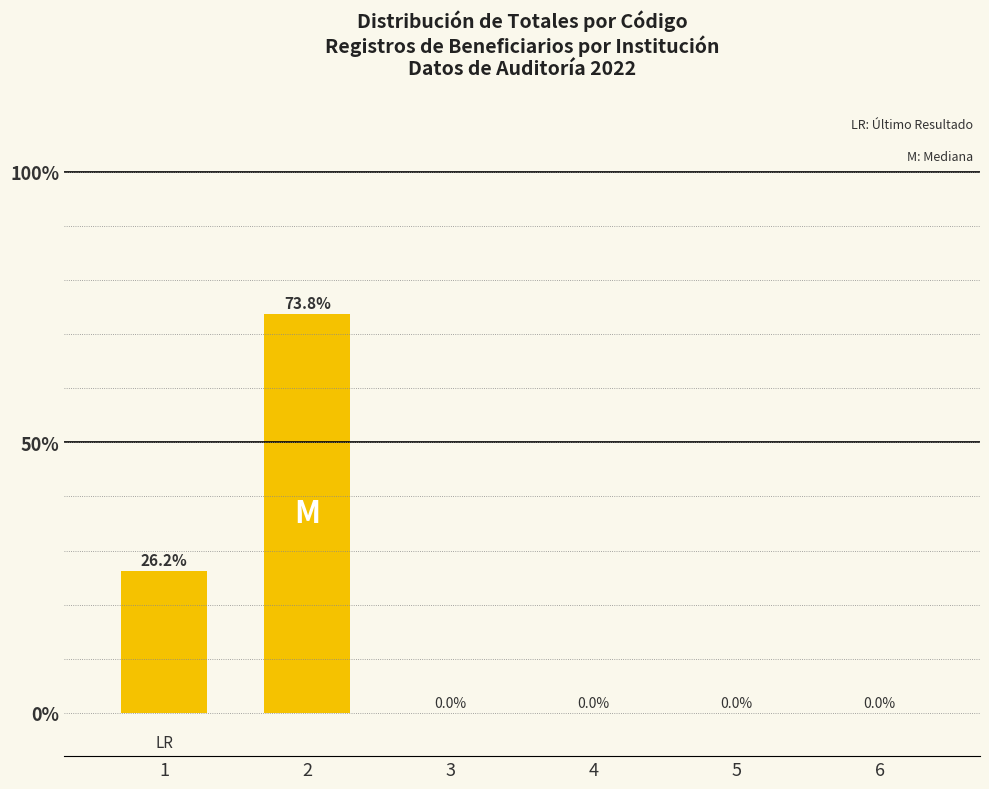

Are the bars horizontal?

No